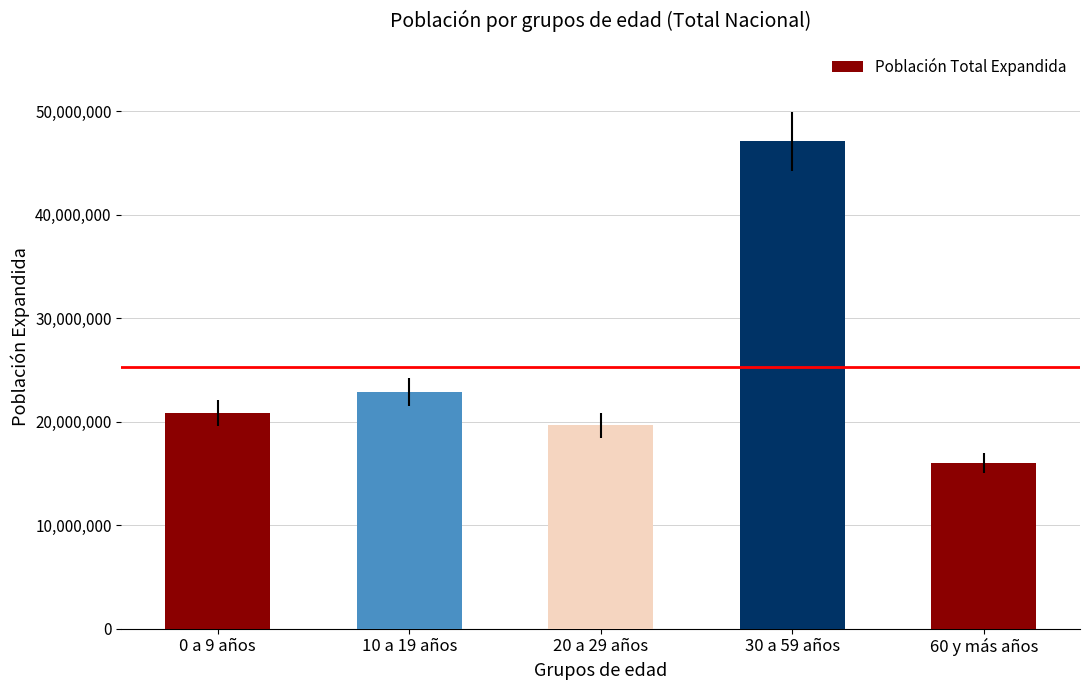

What is the change in value from 0 a 9 años to 30 a 59 años?

+26290990